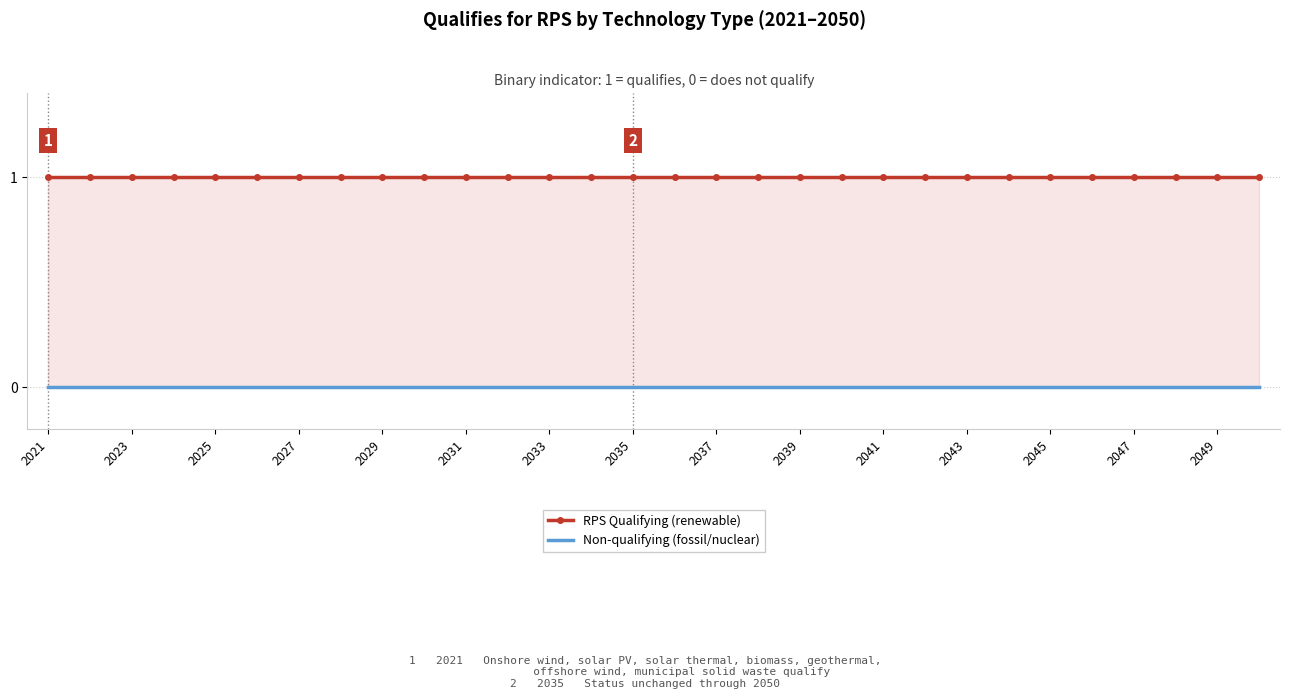

Between 2041 and 2031, which is larger?

2041